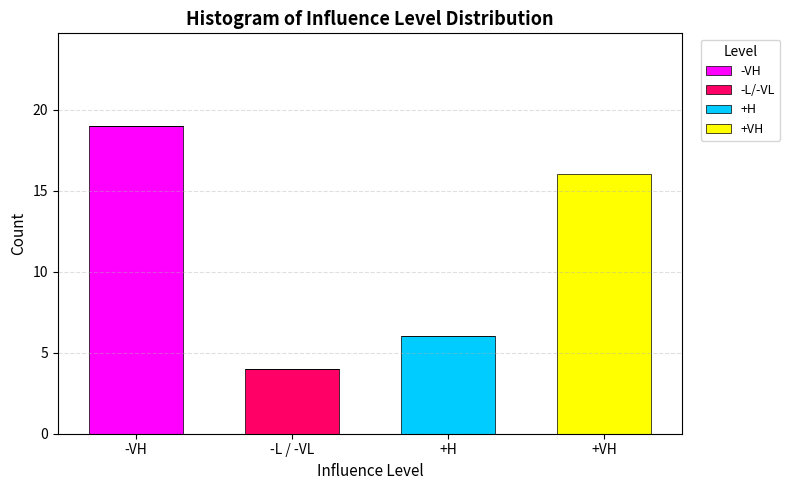

Reading left to right, list the values for the -VH series.

-VH=19	-L / -VL=0	+H=0	+VH=0